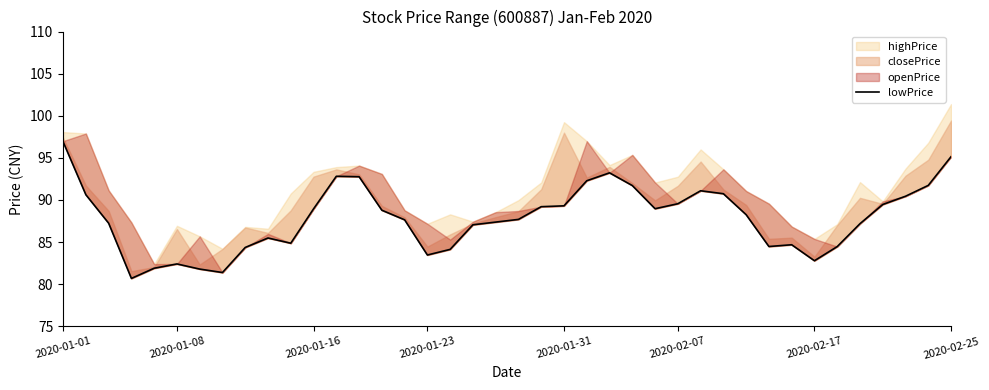

What is the difference between the maximum and second lowest values?

15.5